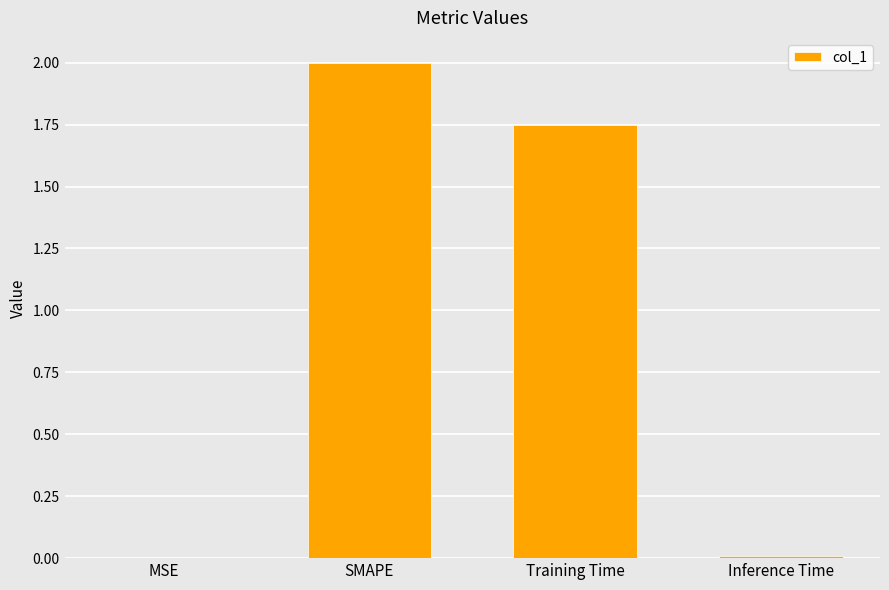

At which label is the value closest to 1?

Training Time